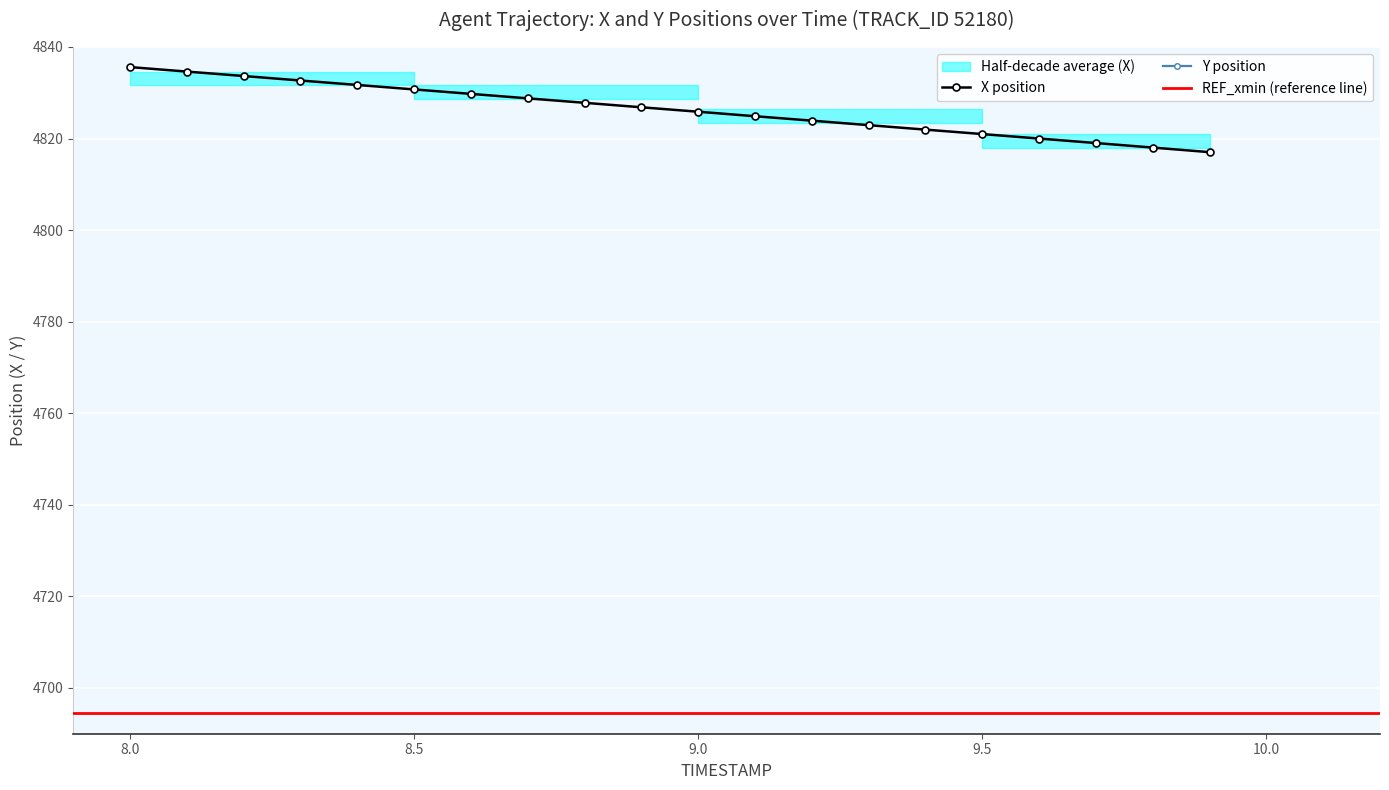

Reading left to right, transcribe all the data shown in this chart.

X: 8.0=4835.6	8.1=4834.6	8.2=4833.7	8.3=4832.7	8.4=4831.7	8.5=4830.7	8.6=4829.8	8.7=4828.8	8.8=4827.8	8.9=4826.8	9.0=4825.9	9.1=4824.9	9.2=4823.9	9.3=4822.9	9.4=4821.9	9.5=4821.0	9.6=4820.0	9.7=4819.0	9.8=4818.0	9.9=4817.0
Y: 8.0=2709.6	8.1=2709.3	8.2=2709.1	8.3=2708.8	8.4=2708.6	8.5=2708.3	8.6=2708.1	8.7=2707.8	8.8=2707.6	8.9=2707.3	9.0=2707.1	9.1=2706.8	9.2=2706.6	9.3=2706.4	9.4=2706.1	9.5=2705.9	9.6=2705.7	9.7=2705.4	9.8=2705.2	9.9=2704.9